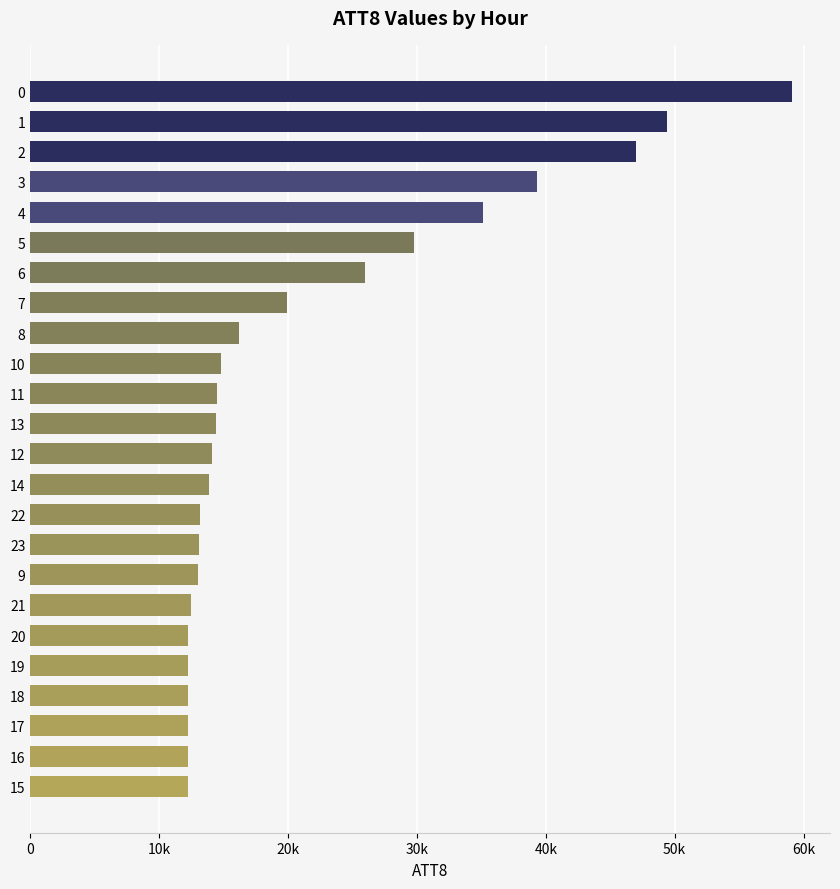

What is the difference between the second highest and minimum values?

37200